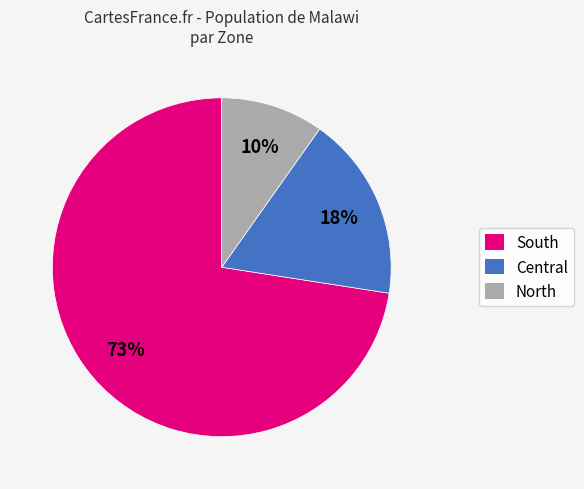

Which has a higher value, North or Central?

Central